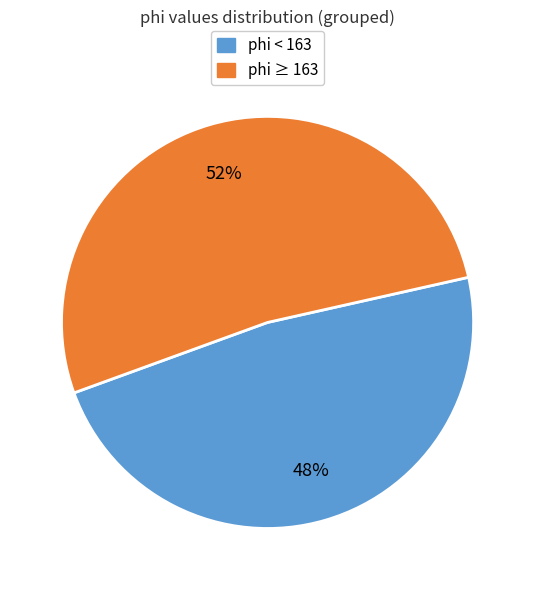

To the nearest percent, what is the average slice percentage?

50%